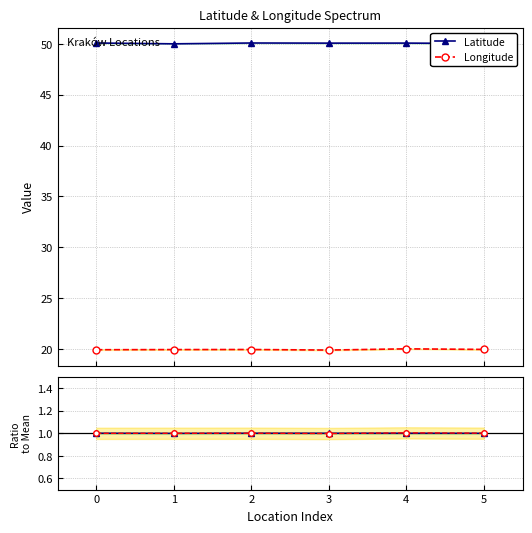

True or false: Latitude and Longitude intersect in this chart.

False